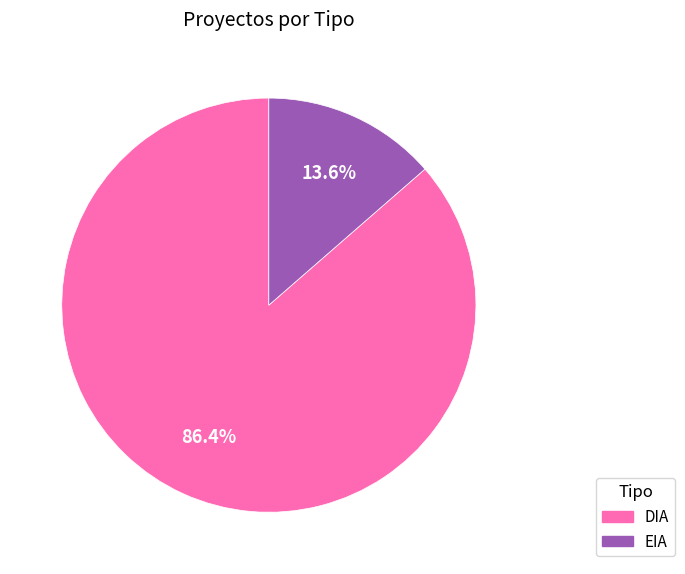

The DIA slice represents 80% of the pie. True or false?

False